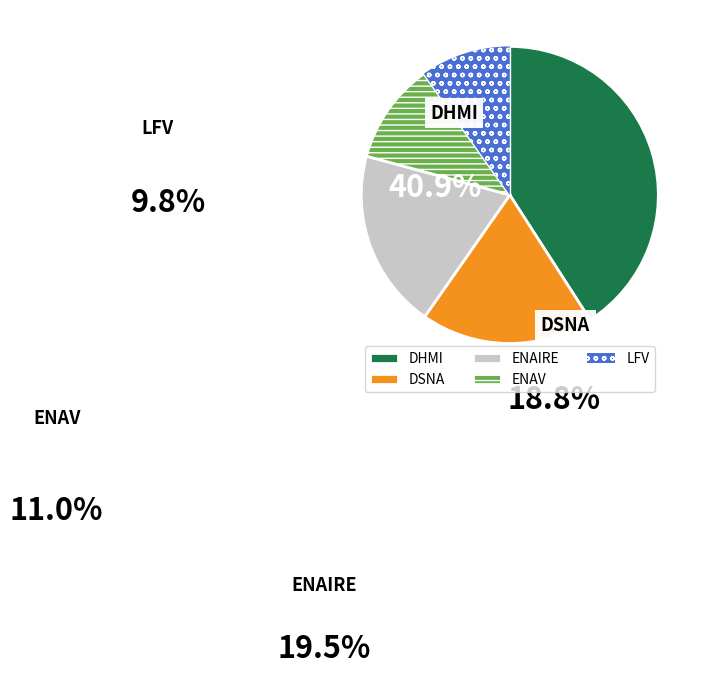

To the nearest percent, what is the difference between the largest and smallest slice percentages?

31%